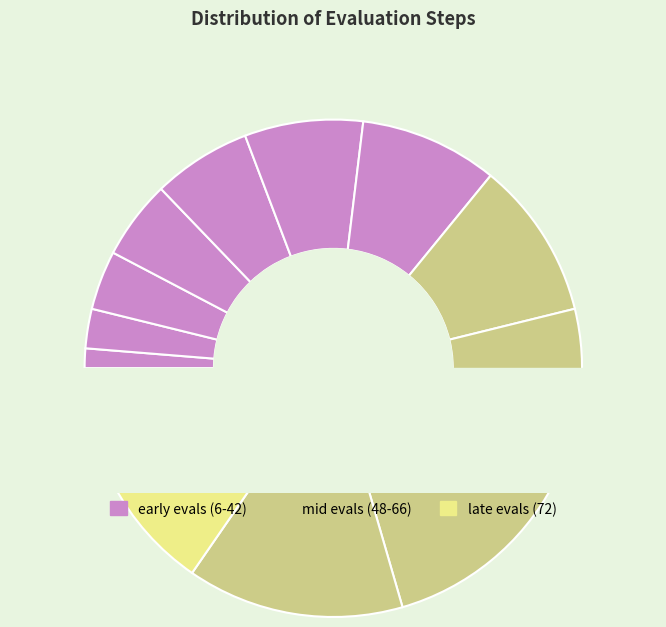

What is the ratio of the value at 6 to the value at 72?

0.1